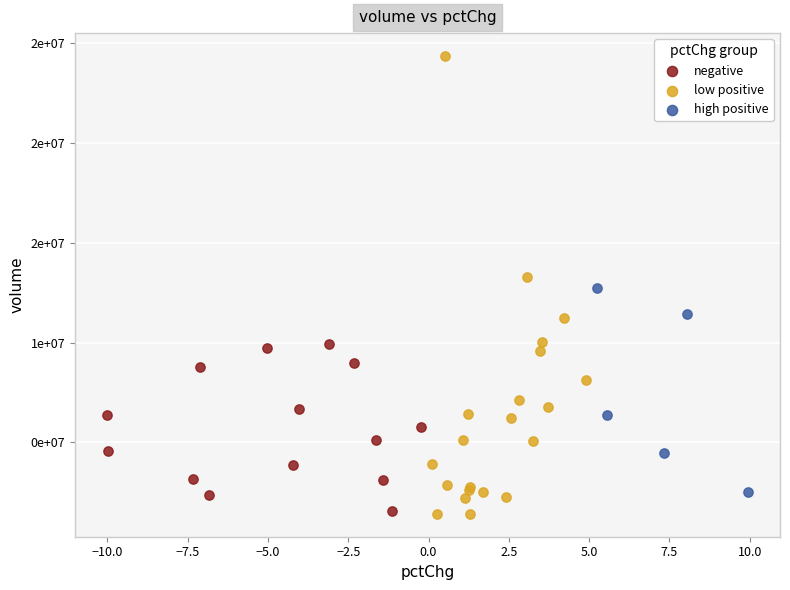

Which series has the widest spread of Y values?

low positive